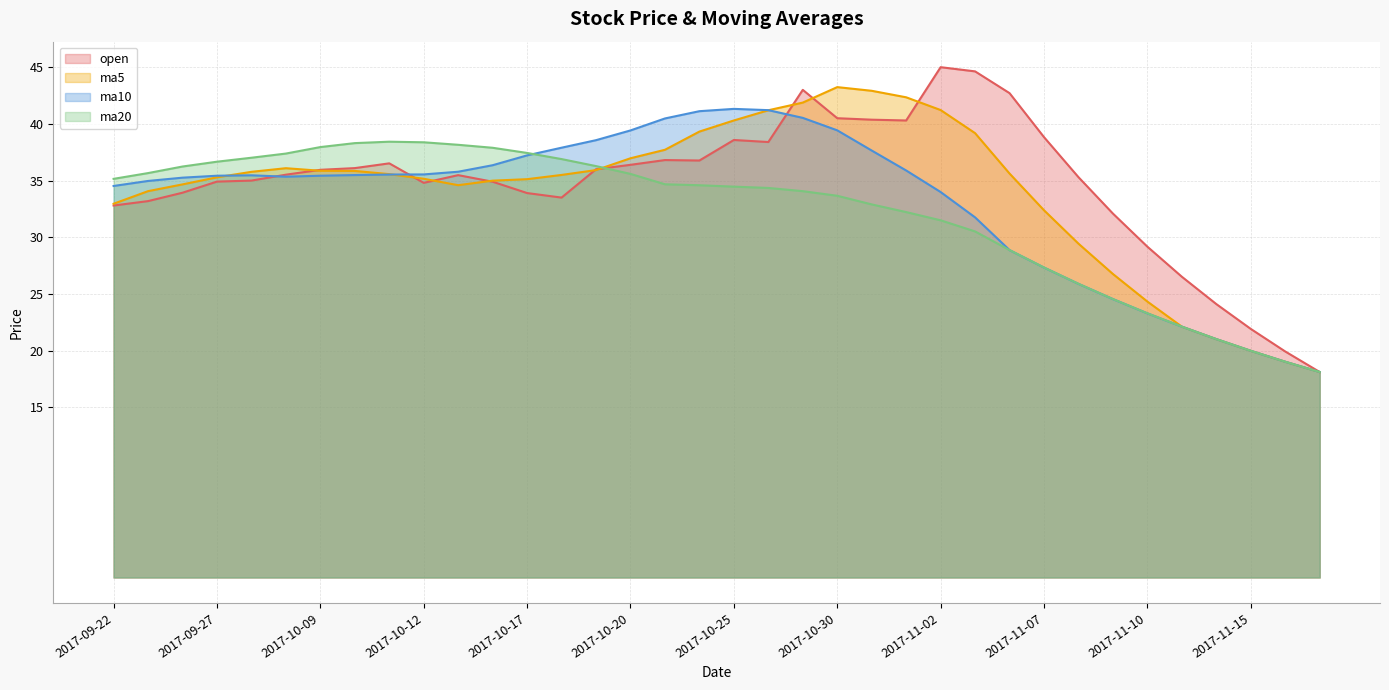

Reading left to right, what are all the values shown in this chart?

open: 2017-09-22=32.8	2017-09-25=33.2	2017-09-26=33.9	2017-09-27=34.9	2017-09-28=35.0	2017-09-29=35.5	2017-10-09=36.0	2017-10-10=36.1	2017-10-11=36.5	2017-10-12=34.8	2017-10-13=35.5	2017-10-16=34.9	2017-10-17=33.9	2017-10-18=33.5	2017-10-19=36.0	2017-10-20=36.4	2017-10-23=36.8	2017-10-24=36.8	2017-10-25=38.6	2017-10-26=38.4	2017-10-27=43.0	2017-10-30=40.5	2017-10-31=40.4	2017-11-01=40.3	2017-11-02=45.0	2017-11-03=44.6	2017-11-06=42.7	2017-11-07=38.8	2017-11-08=35.3	2017-11-09=32.1	2017-11-10=29.2	2017-11-13=26.5	2017-11-14=24.1	2017-11-15=21.9	2017-11-16=19.9	2017-11-17=18.1
ma5: 2017-09-22=33.0	2017-09-25=34.1	2017-09-26=34.7	2017-09-27=35.3	2017-09-28=35.8	2017-09-29=36.1	2017-10-09=35.9	2017-10-10=35.9	2017-10-11=35.6	2017-10-12=35.2	2017-10-13=34.6	2017-10-16=35.0	2017-10-17=35.1	2017-10-18=35.5	2017-10-19=35.9	2017-10-20=37.0	2017-10-23=37.7	2017-10-24=39.3	2017-10-25=40.3	2017-10-26=41.2	2017-10-27=41.9	2017-10-30=43.2	2017-10-31=42.9	2017-11-01=42.3	2017-11-02=41.2	2017-11-03=39.2	2017-11-06=35.6	2017-11-07=32.4	2017-11-08=29.4	2017-11-09=26.8	2017-11-10=24.3	2017-11-13=22.1	2017-11-14=21.0	2017-11-15=20.0	2017-11-16=19.0	2017-11-17=18.1
ma10: 2017-09-22=34.5	2017-09-25=35.0	2017-09-26=35.3	2017-09-27=35.4	2017-09-28=35.5	2017-09-29=35.3	2017-10-09=35.4	2017-10-10=35.5	2017-10-11=35.5	2017-10-12=35.5	2017-10-13=35.8	2017-10-16=36.4	2017-10-17=37.2	2017-10-18=37.9	2017-10-19=38.6	2017-10-20=39.4	2017-10-23=40.5	2017-10-24=41.1	2017-10-25=41.3	2017-10-26=41.2	2017-10-27=40.5	2017-10-30=39.4	2017-10-31=37.6	2017-11-01=35.9	2017-11-02=34.0	2017-11-03=31.8	2017-11-06=28.9	2017-11-07=27.3	2017-11-08=25.9	2017-11-09=24.6	2017-11-10=23.3	2017-11-13=22.1	2017-11-14=21.0	2017-11-15=20.0	2017-11-16=19.0	2017-11-17=18.1
ma20: 2017-09-22=35.2	2017-09-25=35.7	2017-09-26=36.2	2017-09-27=36.7	2017-09-28=37.0	2017-09-29=37.4	2017-10-09=38.0	2017-10-10=38.3	2017-10-11=38.4	2017-10-12=38.4	2017-10-13=38.2	2017-10-16=37.9	2017-10-17=37.4	2017-10-18=36.9	2017-10-19=36.3	2017-10-20=35.6	2017-10-23=34.7	2017-10-24=34.6	2017-10-25=34.5	2017-10-26=34.4	2017-10-27=34.1	2017-10-30=33.7	2017-10-31=32.9	2017-11-01=32.2	2017-11-02=31.5	2017-11-03=30.5	2017-11-06=28.9	2017-11-07=27.3	2017-11-08=25.9	2017-11-09=24.6	2017-11-10=23.3	2017-11-13=22.1	2017-11-14=21.0	2017-11-15=20.0	2017-11-16=19.0	2017-11-17=18.1